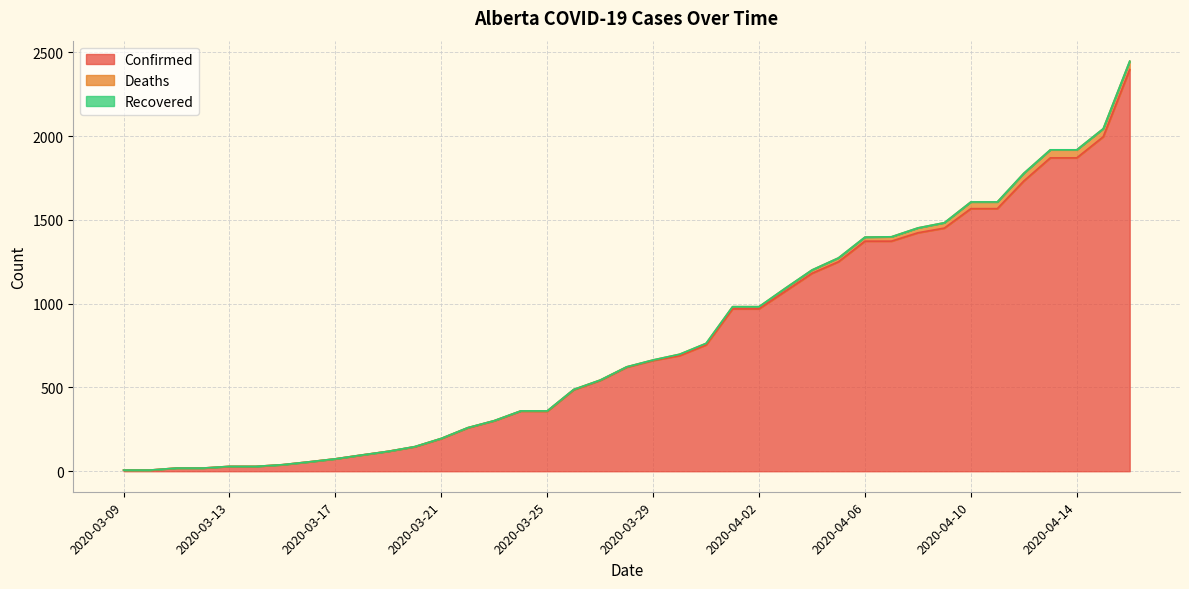

At which label is Confirmed closest to 1202?

2020-04-04